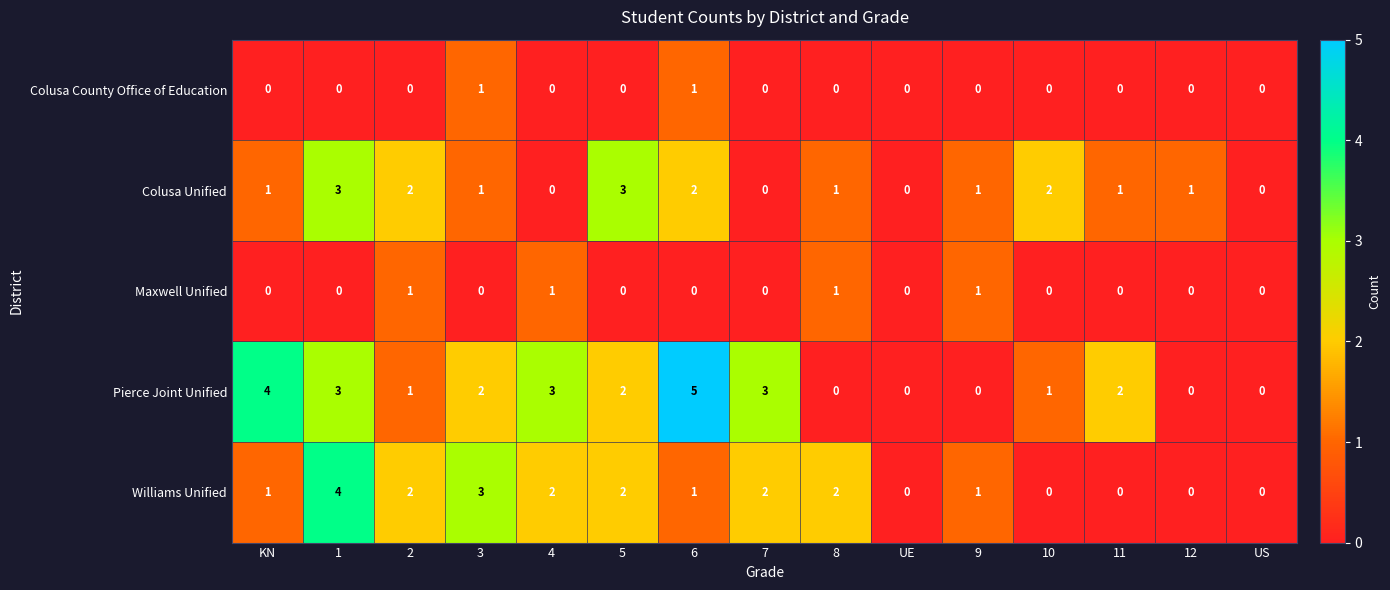

True or false: Colusa County Office of Education has a value of 1 at 3.

True